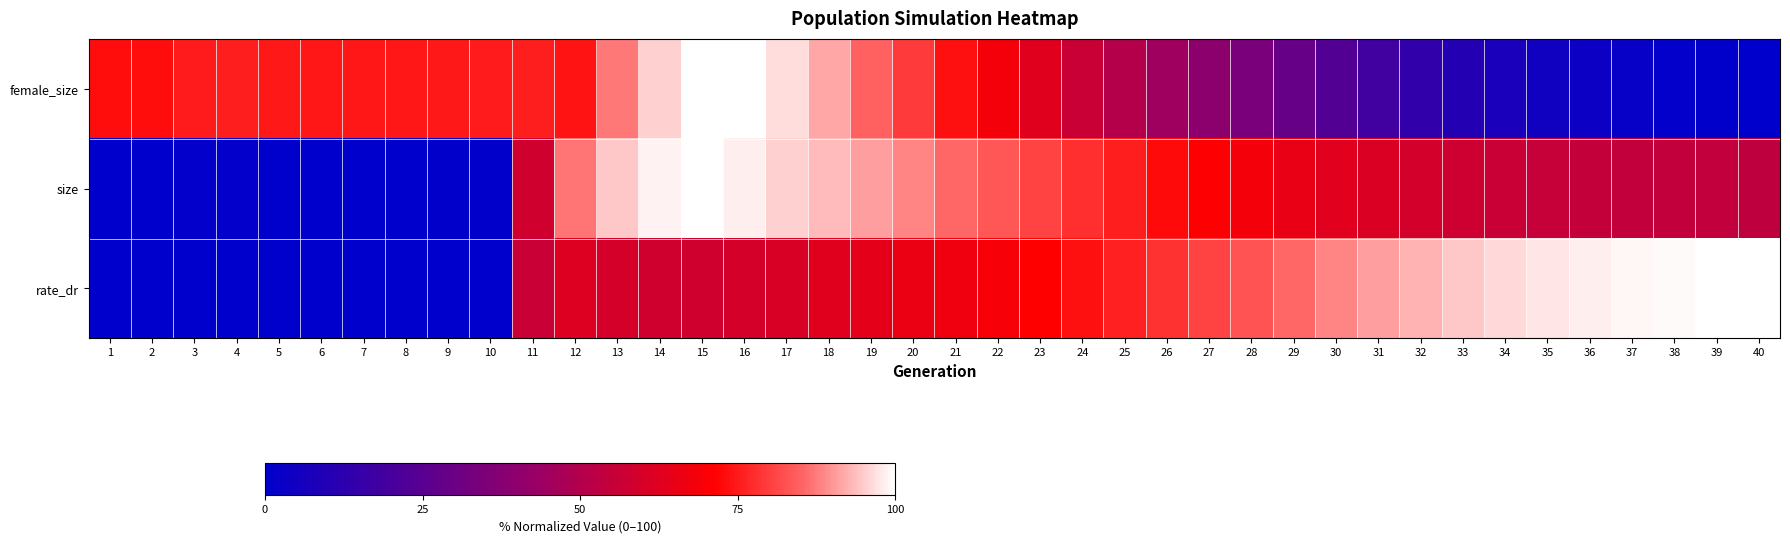

Between 9 and 29, which series saw the biggest shift?

rate_dr